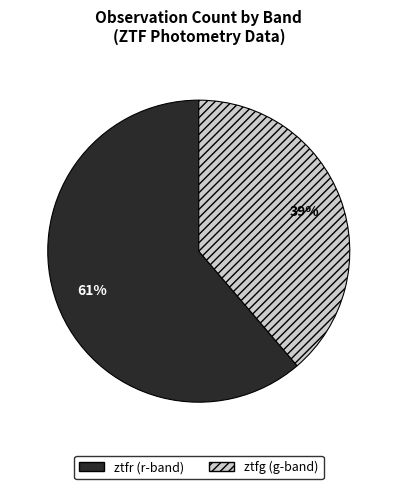

Approximately how many times larger is the value at ztfr compared to ztfg?

1.6